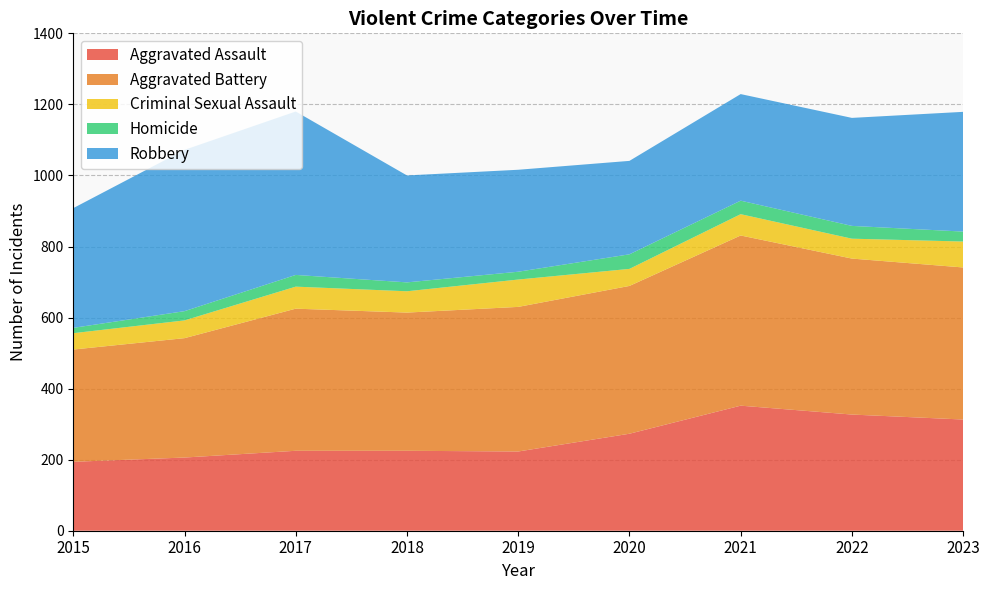

Reading right to left, list all the values displayed in this chart.

Aggravated Assault: 2023=313	2022=327	2021=352	2020=273	2019=223	2018=225	2017=225	2016=206	2015=194
Aggravated Battery: 2023=428	2022=439	2021=479	2020=416	2019=407	2018=389	2017=400	2016=336	2015=316
Criminal Sexual Assault: 2023=73	2022=56	2021=60	2020=48	2019=77	2018=60	2017=62	2016=50	2015=46
Homicide: 2023=28	2022=36	2021=38	2020=41	2019=22	2018=25	2017=33	2016=26	2015=15
Robbery: 2023=337	2022=304	2021=300	2020=263	2019=287	2018=301	2017=460	2016=454	2015=337